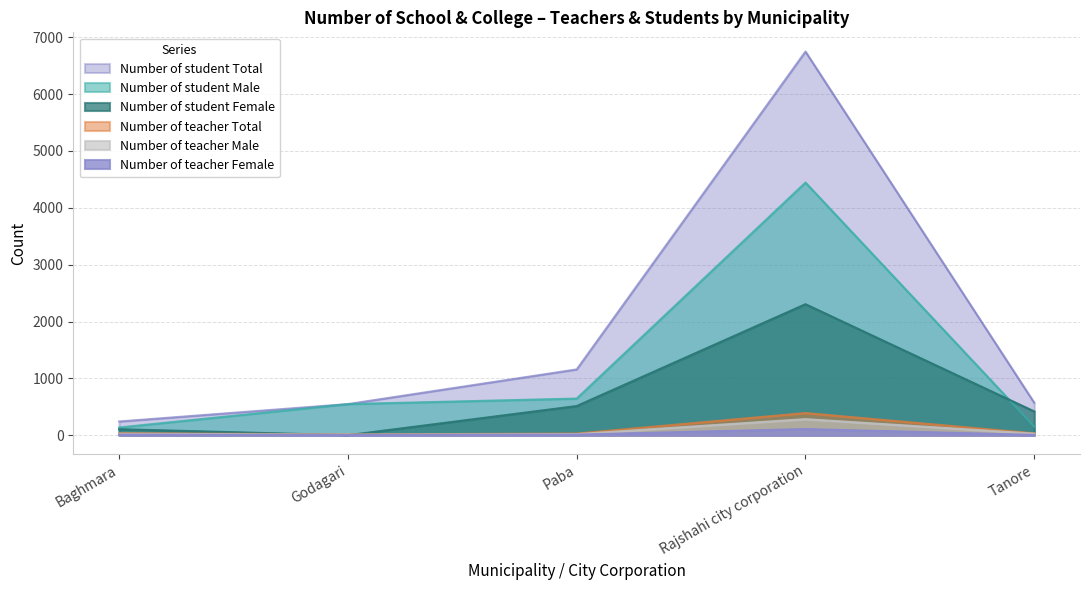

What are all the series names shown in the legend?

Number of student Total, Number of student Male, Number of student Female, Number of teacher Total, Number of teacher Male, Number of teacher Female